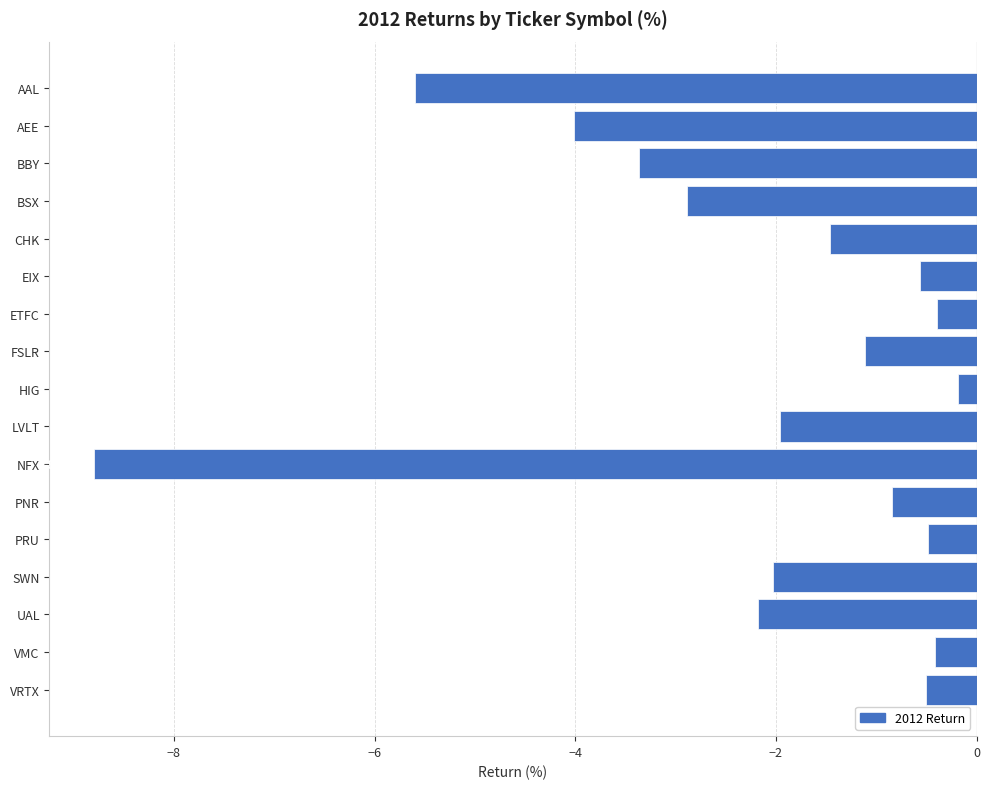

What is the difference between the maximum and second lowest values?

5.4